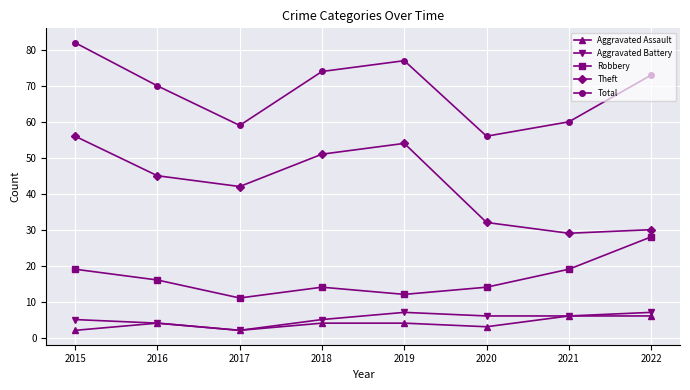

The value of Total at 2019 is 77. True or false?

True